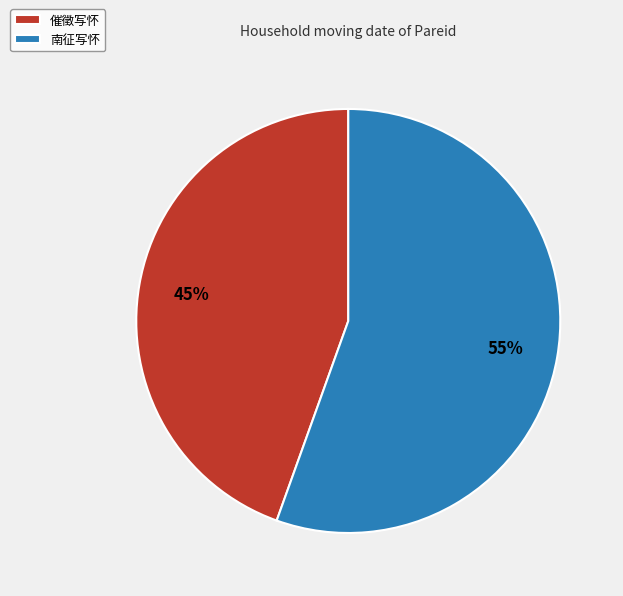

True or false: 催徵写怀 accounts for 52% of the total.

False